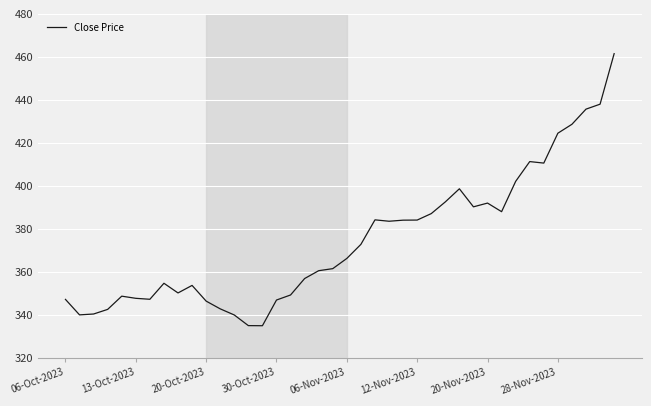

At which category does the chart reach its minimum across all series?

14